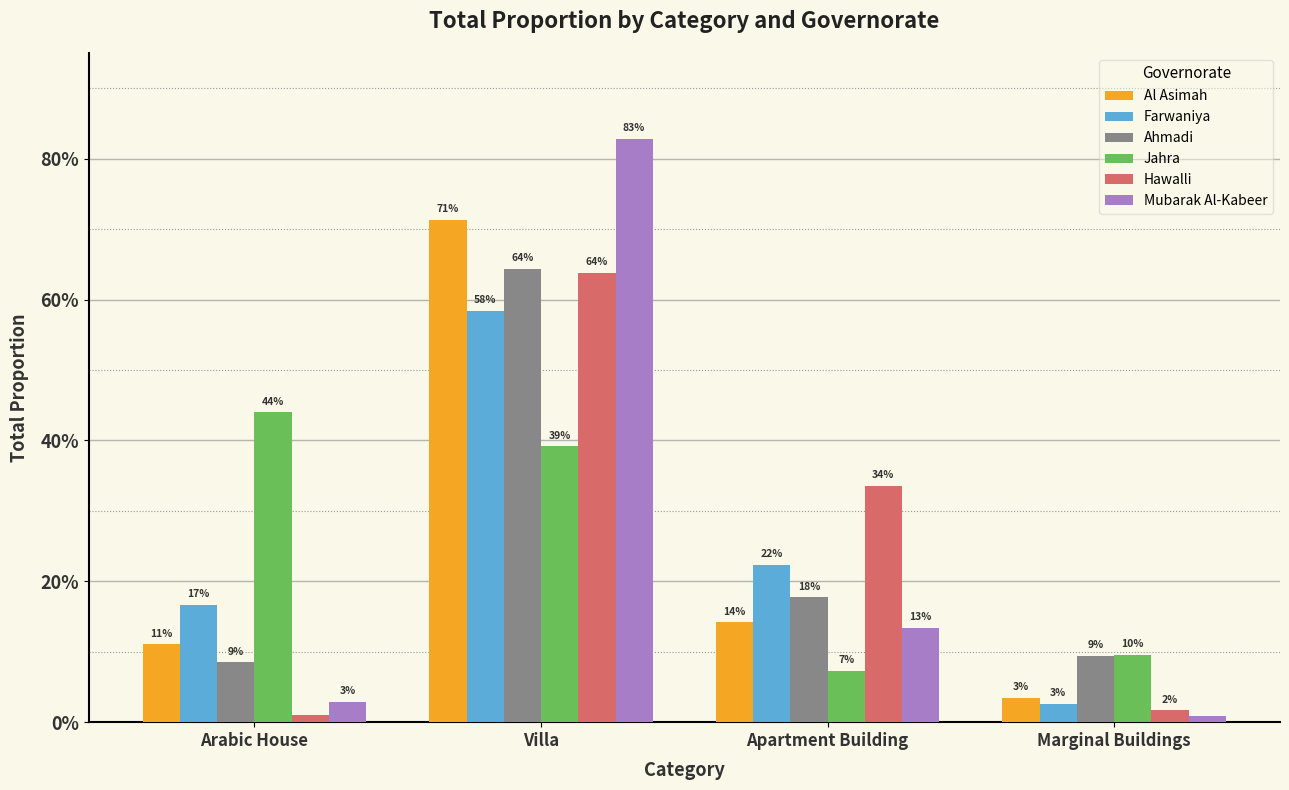

Between Apartment Building and Arabic House, which is larger?

Apartment Building